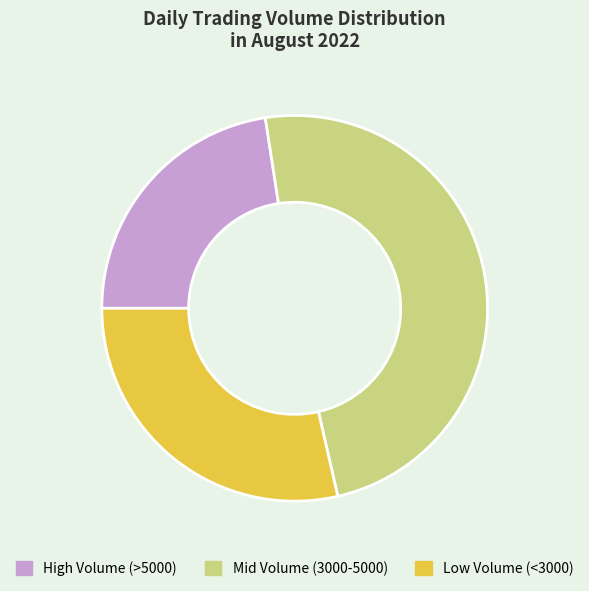

Do Low Volume (<3000) and High Volume (>5000) together represent more than half of the pie?

Yes